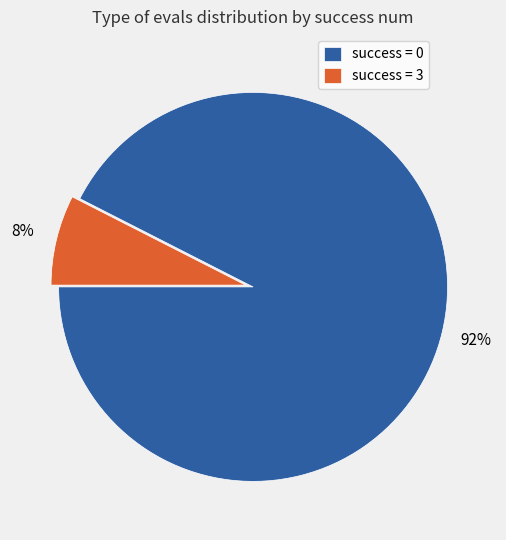

Which slice is the largest?

success = 0